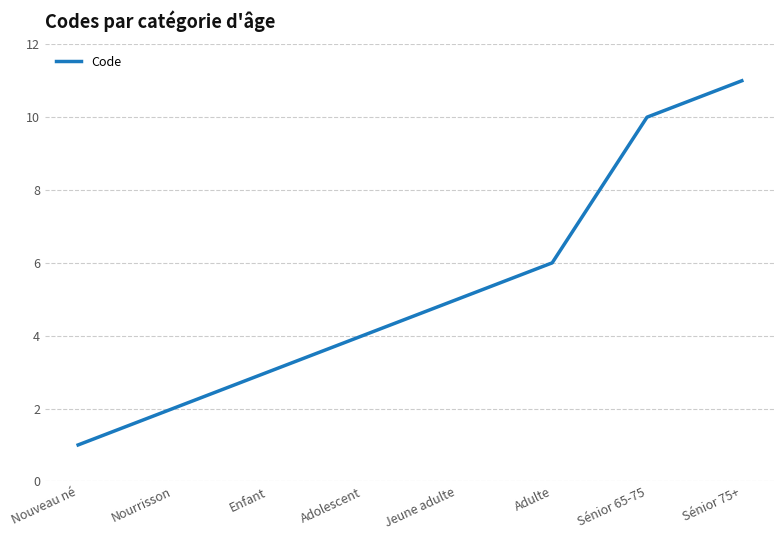

Reading left to right, list all the values displayed in this chart.

Nouveau né=1	Nourrisson=2	Enfant=3	Adolescent=4	Jeune adulte=5	Adulte=6	Sénior 65-75=10	Sénior 75+=11